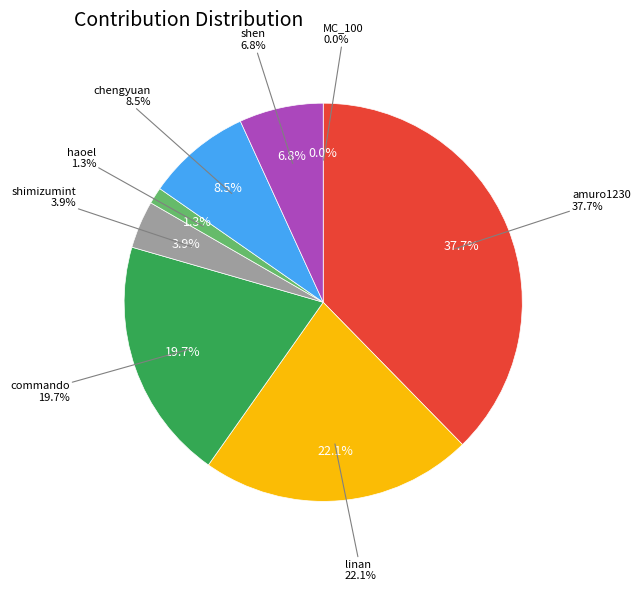

To the nearest percent, what is the combined percentage of shen and shimizumint?

11%